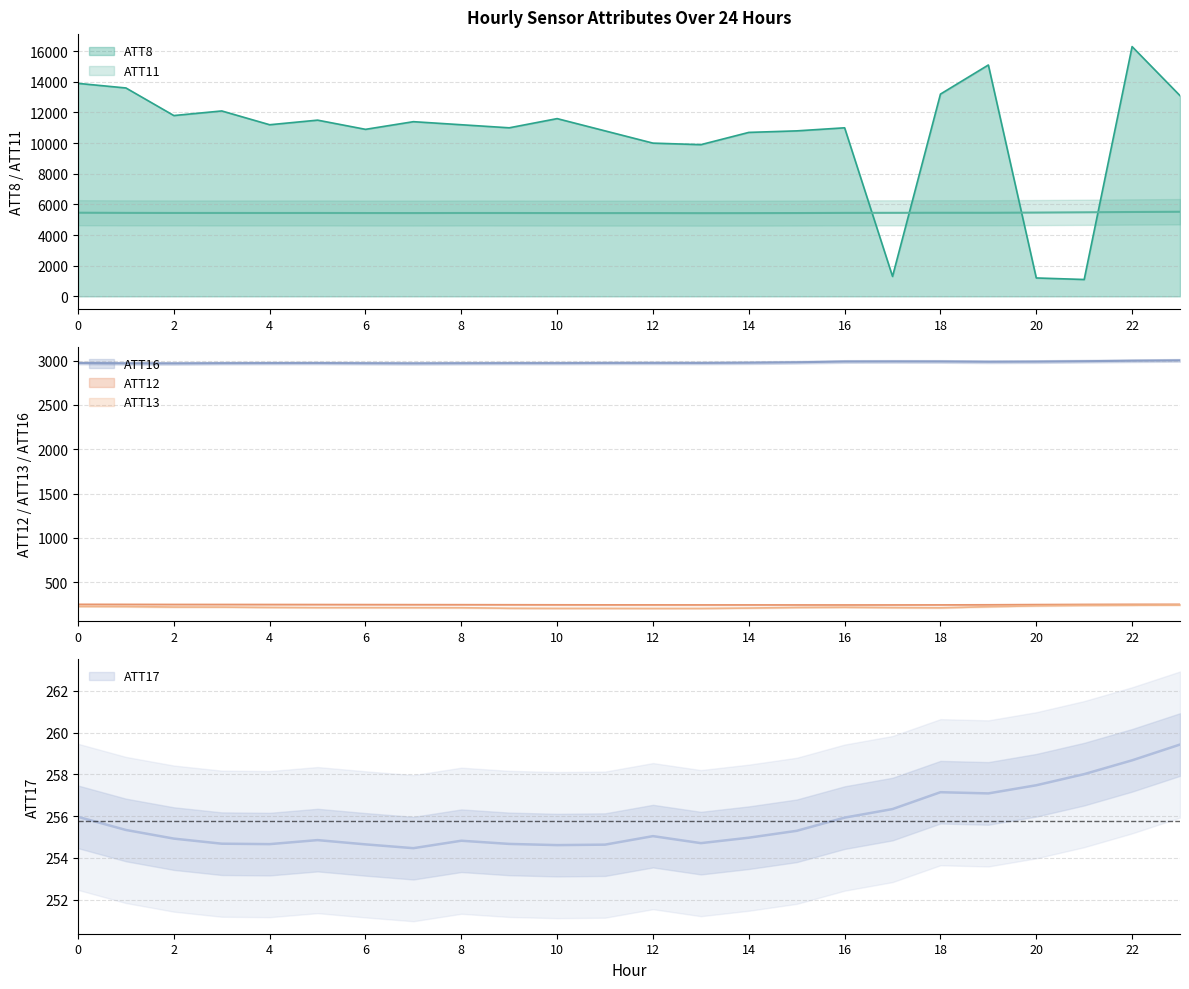

In ATT8, how many points are higher than both neighbors (excluding endpoints)?

7